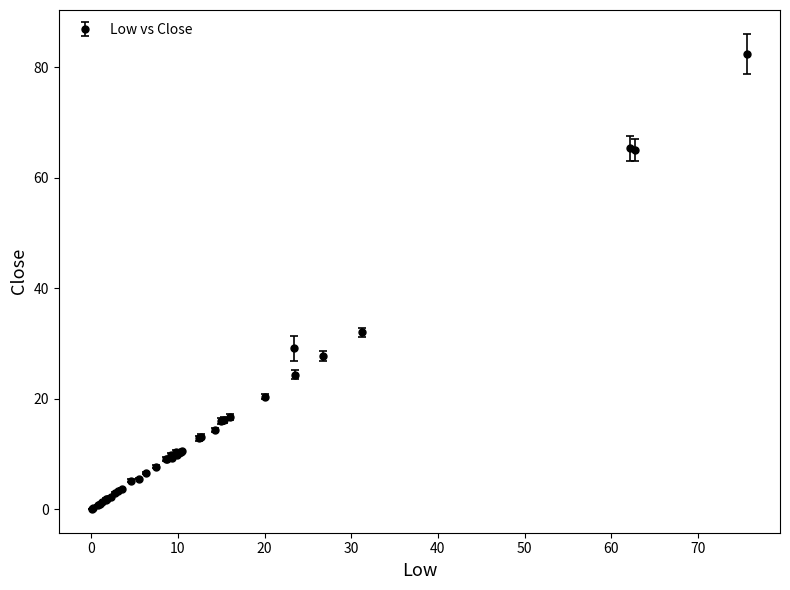

What is the value of the 10th point from the left?

3.0